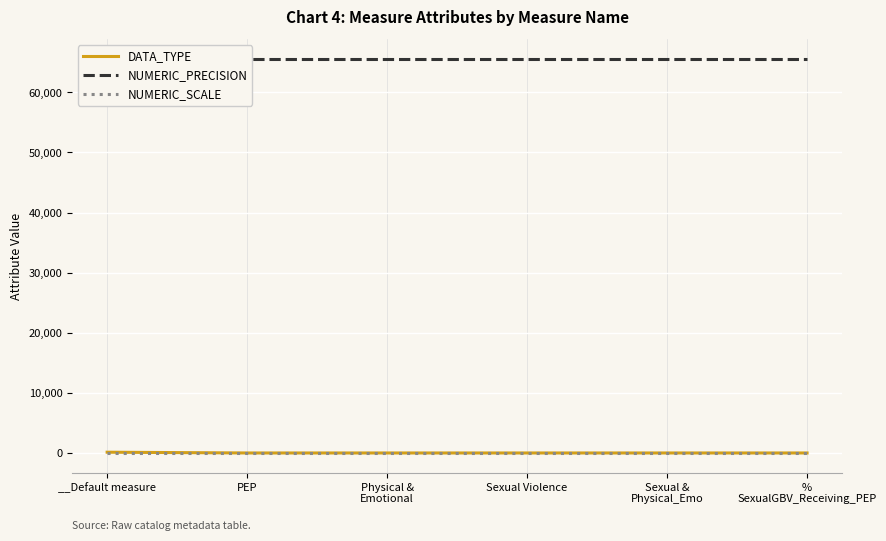

What position from the left is PEP?

2